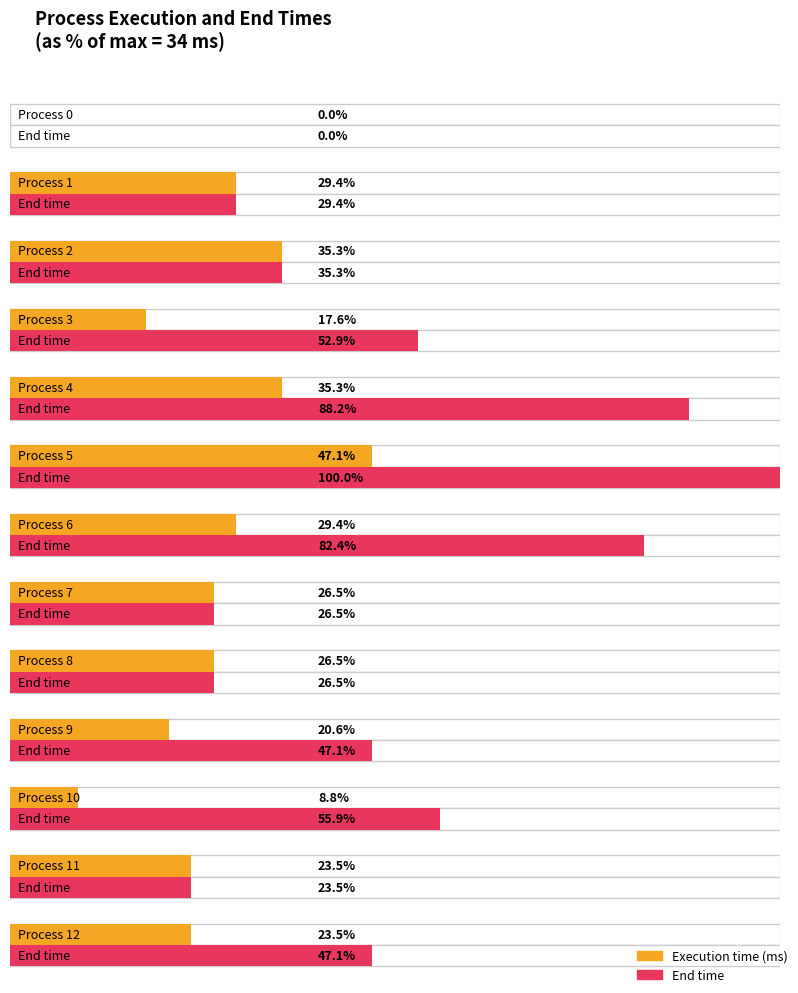

Reading right to left, list all the values displayed in this chart.

Execution time (ms): 8	8	3	7	9	9	10	16	12	6	12	10	0
End time: 16	8	19	16	9	9	28	34	30	18	12	10	0